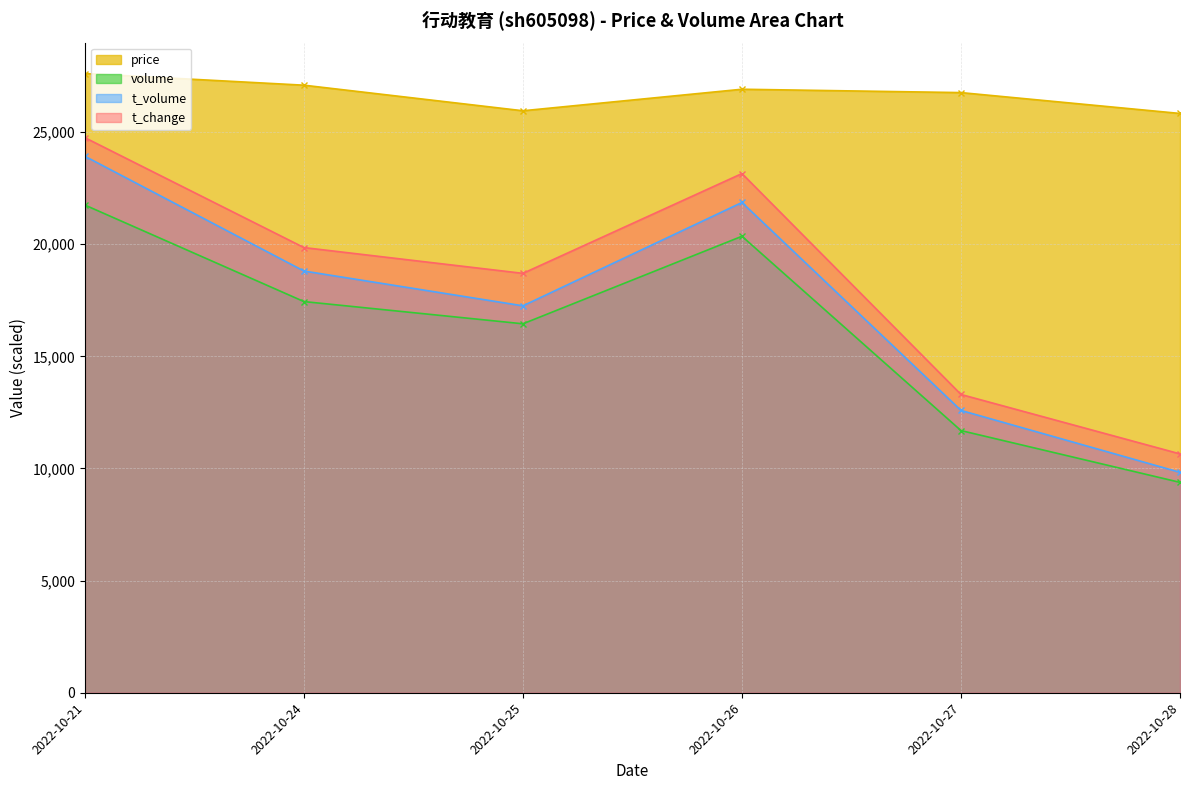

Where is the first local minimum for volume?

2022-10-25